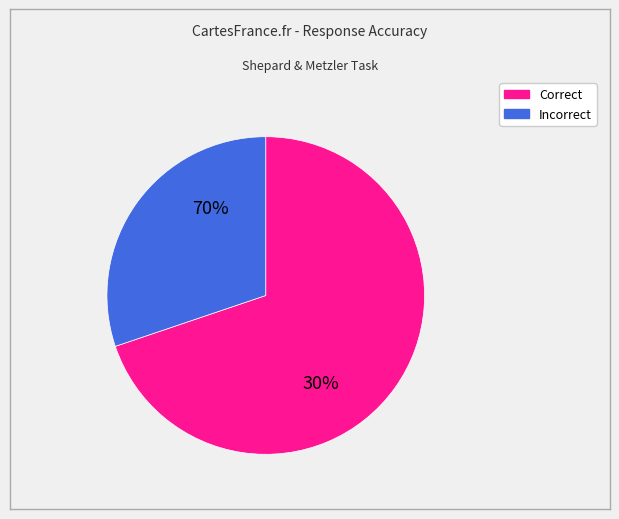

Count the number of slices in the pie.

2